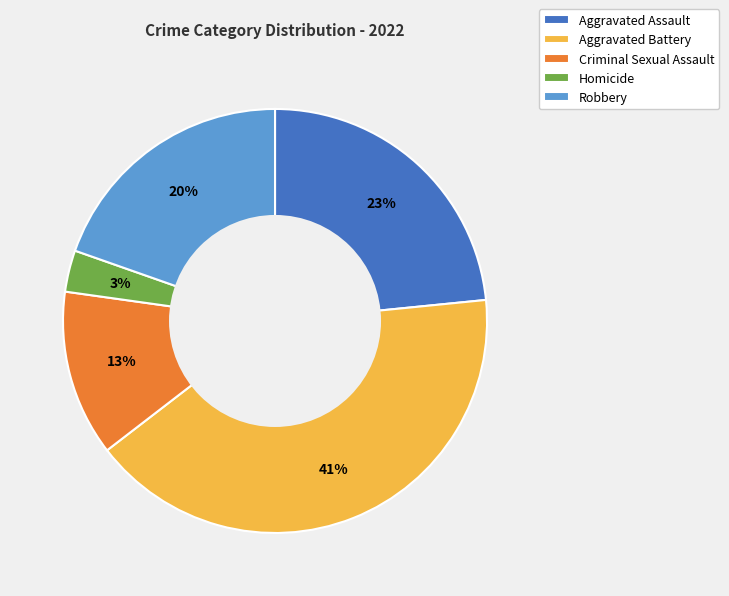

Which category has the biggest portion of the pie?

Aggravated Battery